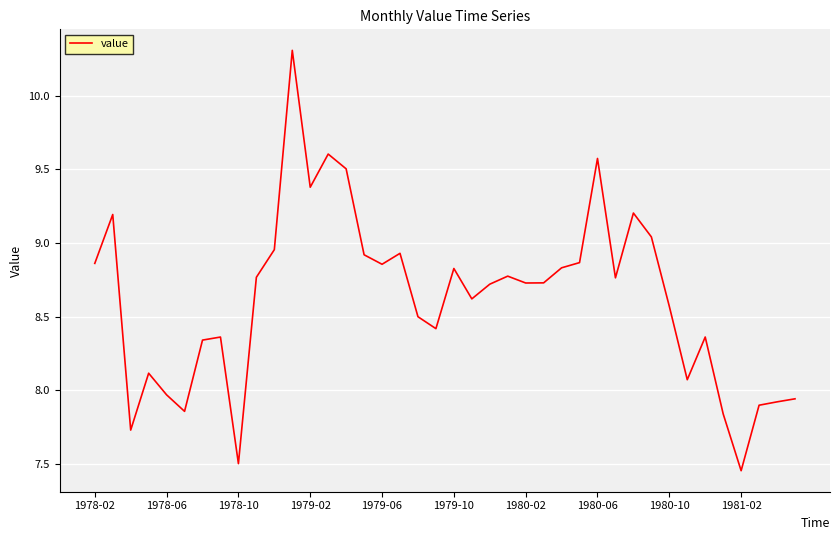

What is the maximum value shown in the chart?

10.3